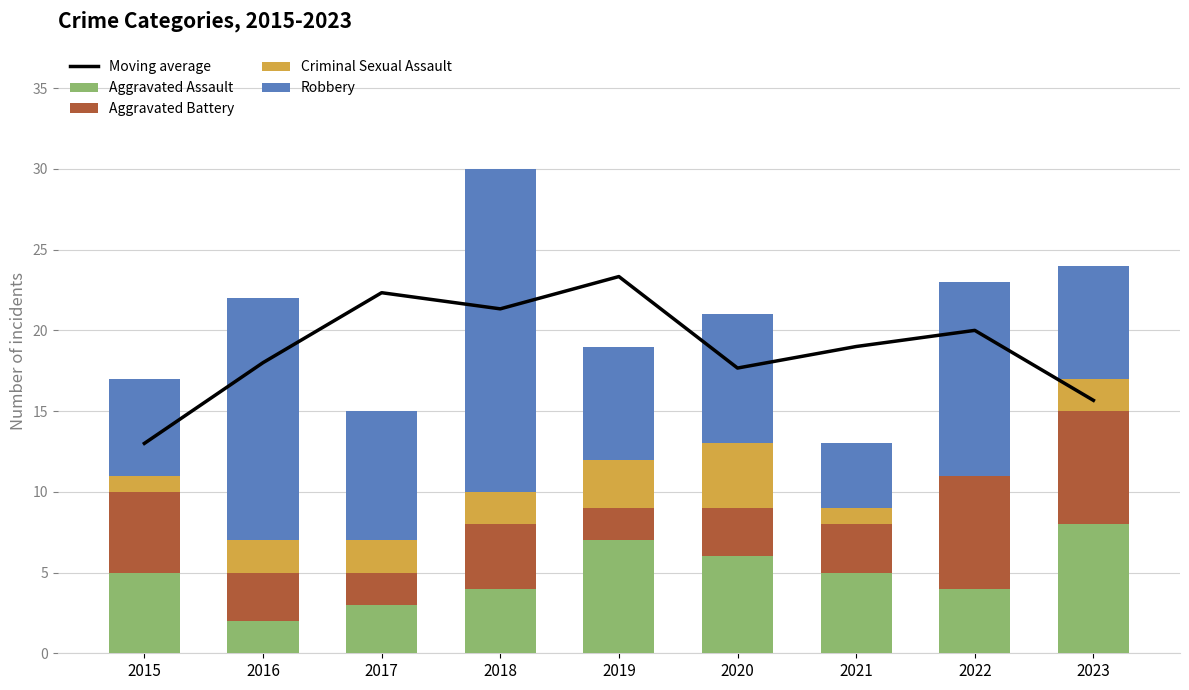

Reading left to right, transcribe all the data shown in this chart.

Moving average: 13.0	18.0	22.3	21.3	23.3	17.7	19.0	20.0	15.7
Aggravated Assault: 5.0	2.0	3.0	4.0	7.0	6.0	5.0	4.0	8.0
Aggravated Battery: 5.0	3.0	2.0	4.0	2.0	3.0	3.0	7.0	7.0
Criminal Sexual Assault: 1.0	2.0	2.0	2.0	3.0	4.0	1.0	0.0	2.0
Robbery: 6.0	15.0	8.0	20.0	7.0	8.0	4.0	12.0	7.0